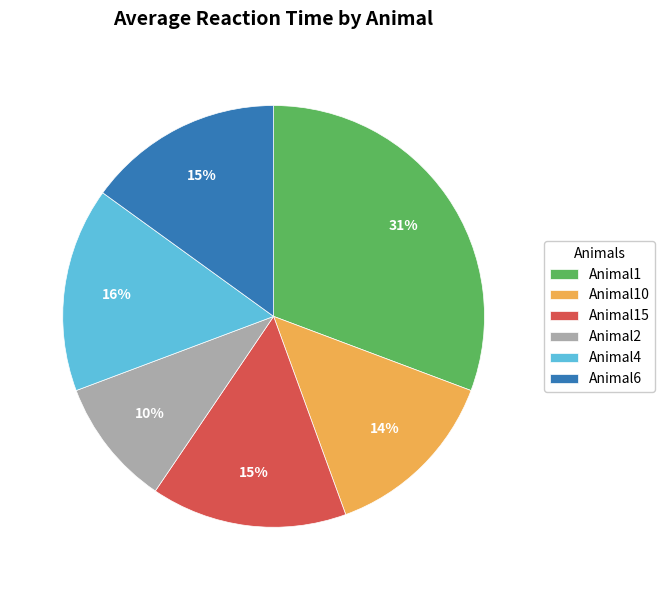

Does Animal4 represent more than half of the total?

No